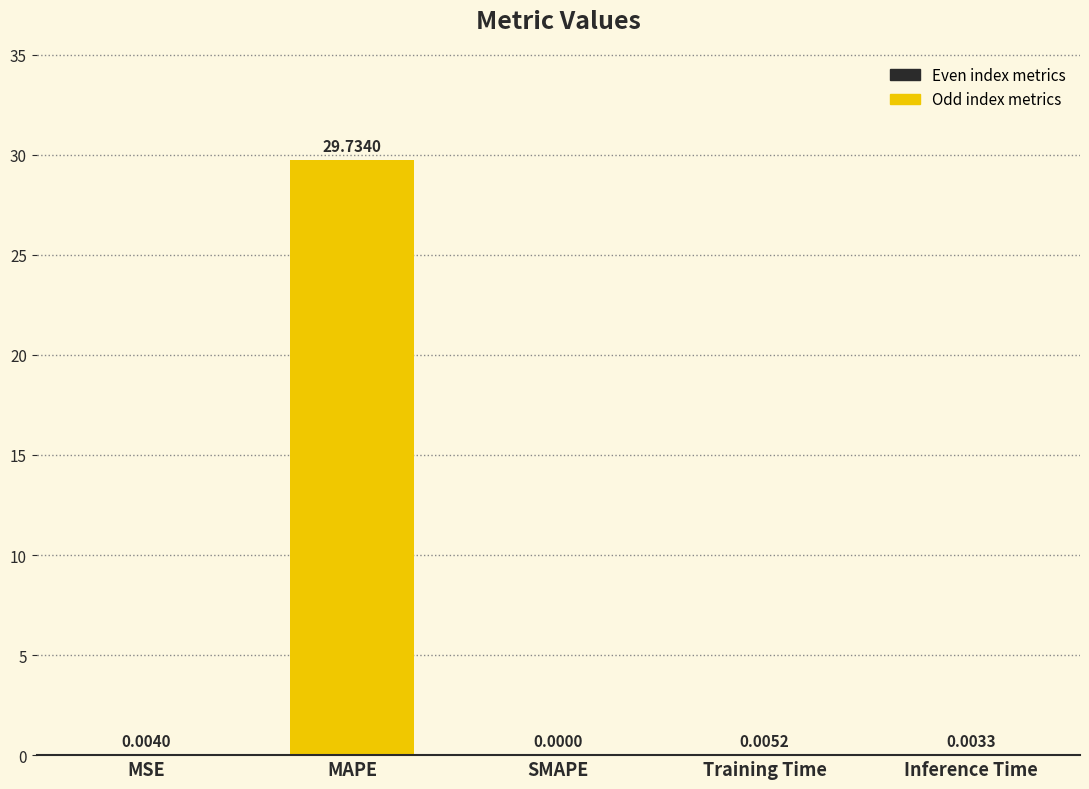

What is the sum of all values?

29.7